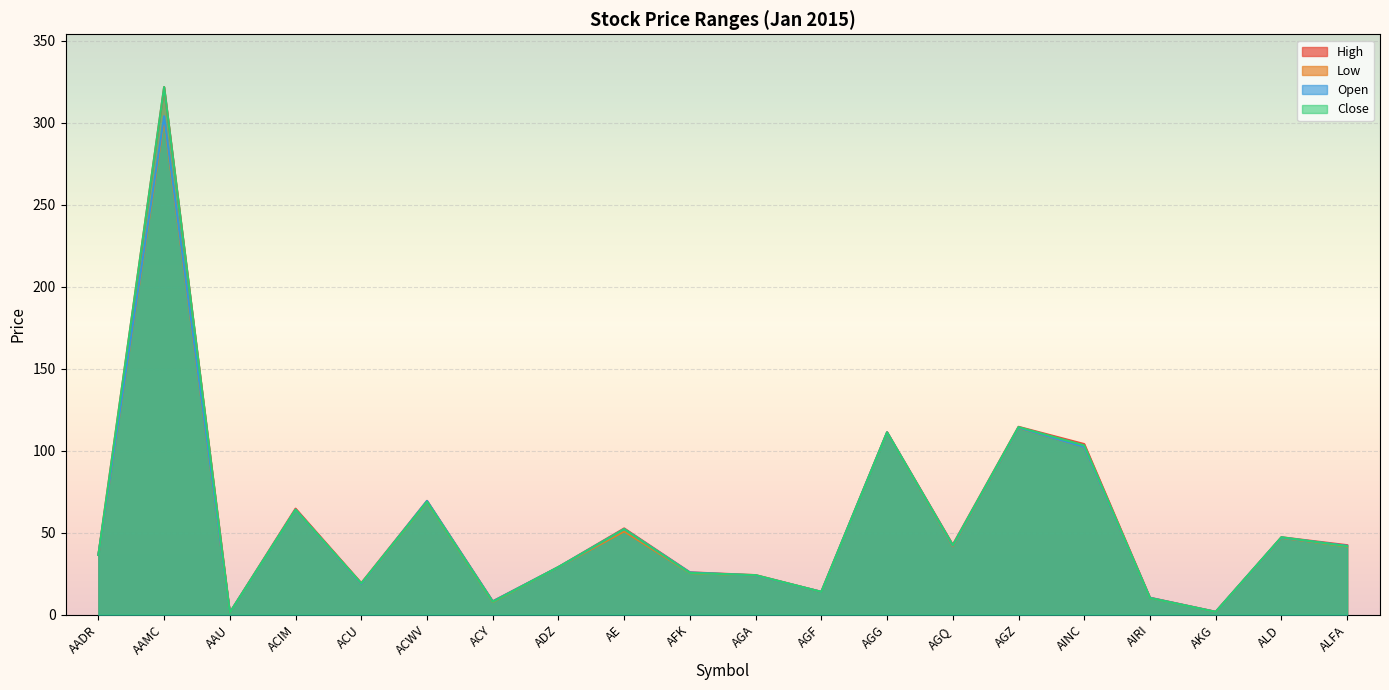

What is the difference between the Close values at ALD and AGF?

33.3